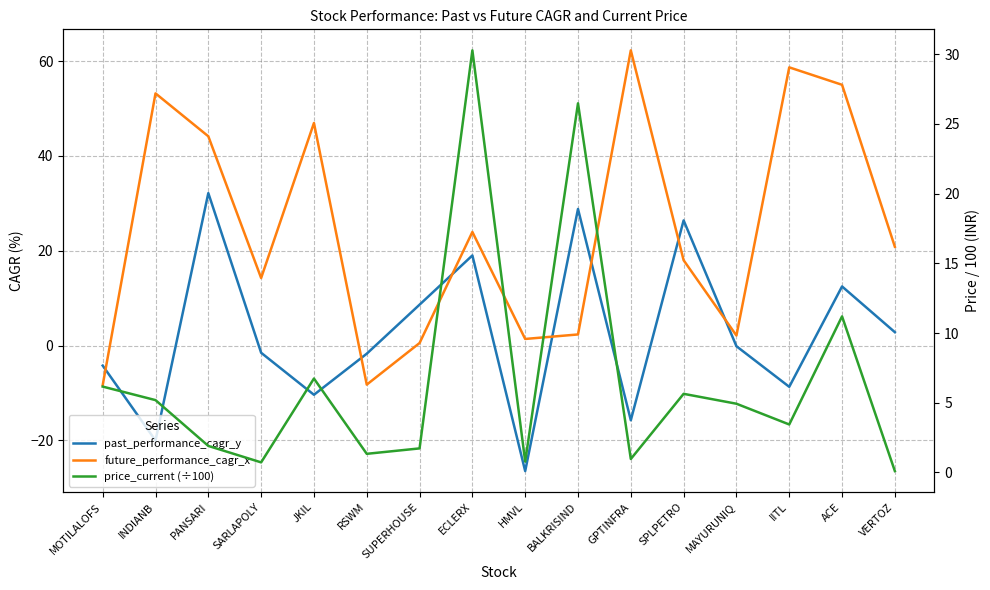

Which category has the highest value in the past_performance_cagr_y series?

PANSARI